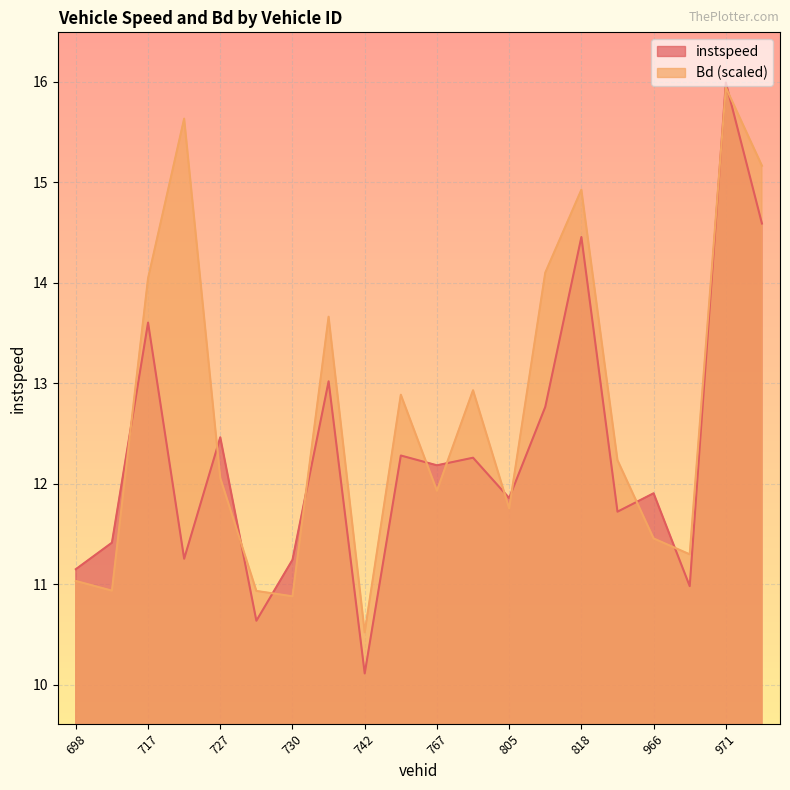

True or false: Bd has a value of 10.9 at 729.

True